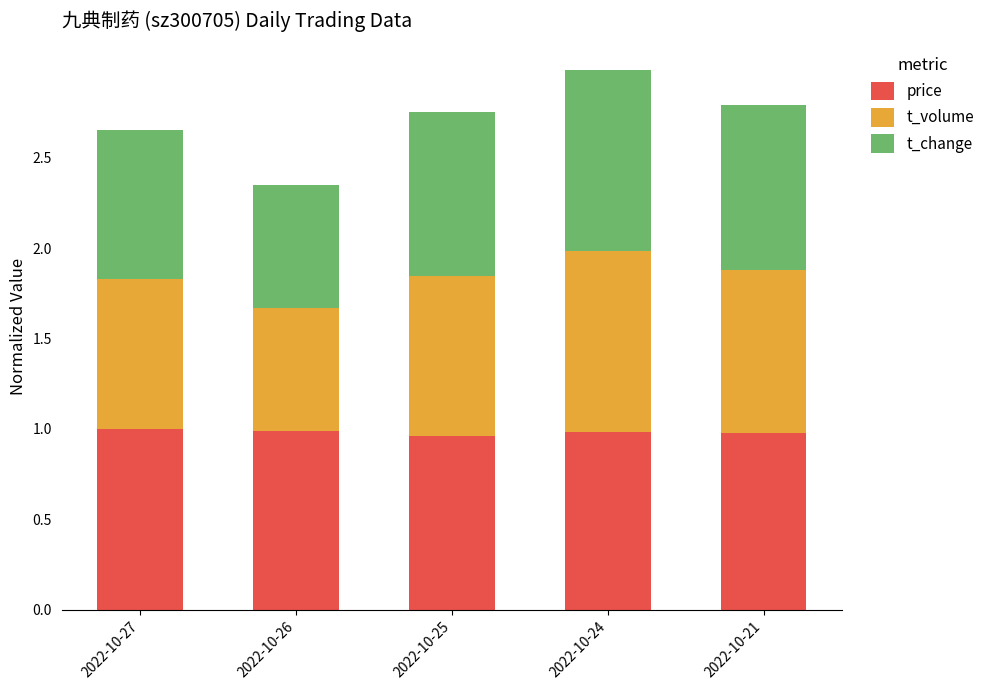

What is the total value across all series at 2022-10-24?

3.0